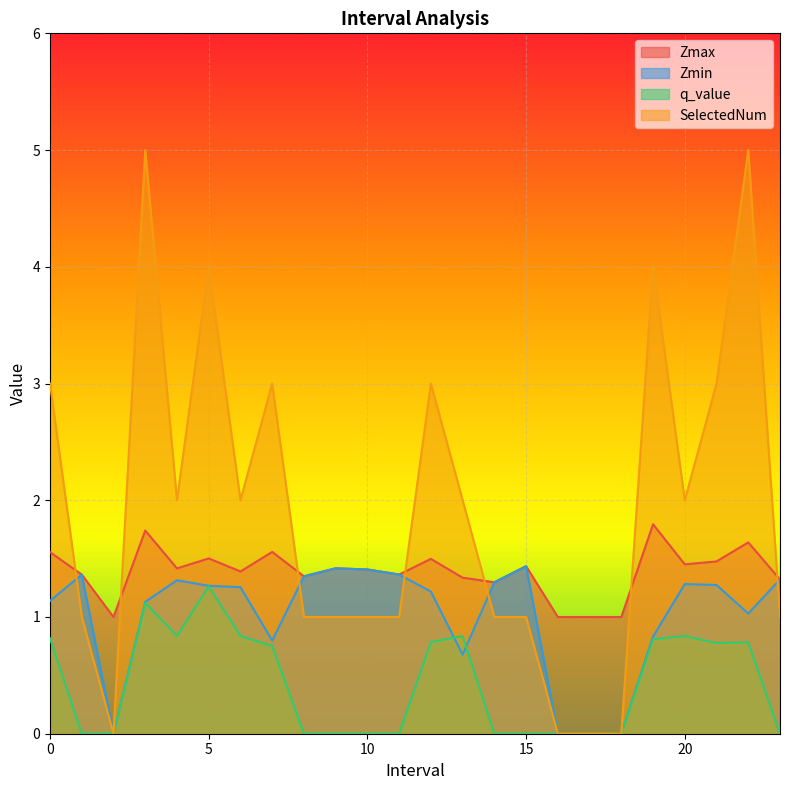

What is the spread (max minus min) of values at 8.0?

1.3